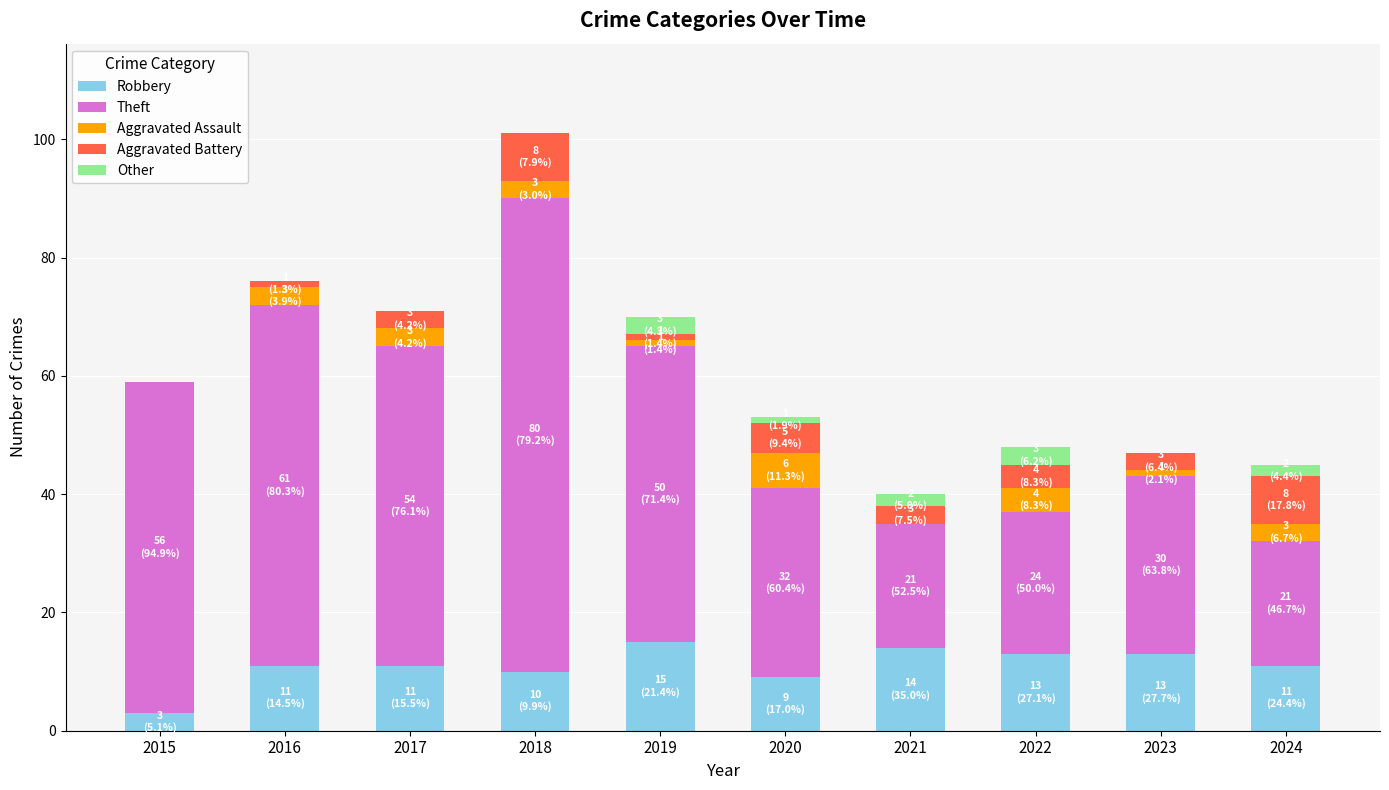

What is the total value across all series at 2015?

59